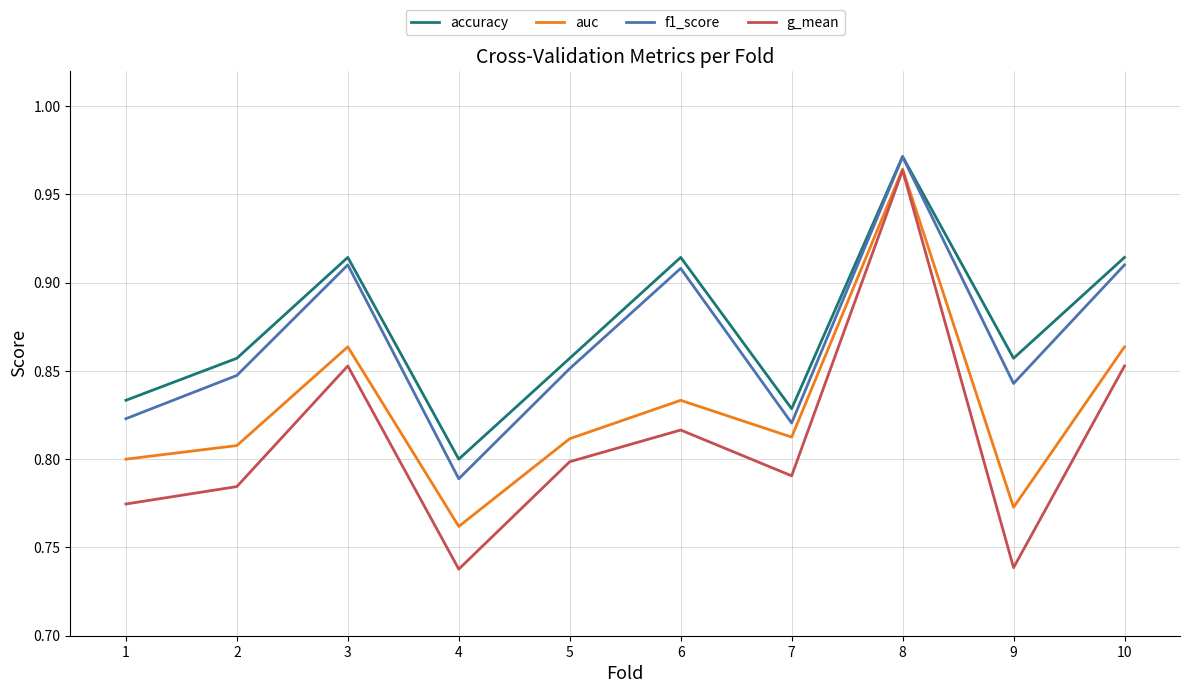

What is the difference between the second highest and second lowest values in the auc series?

0.1